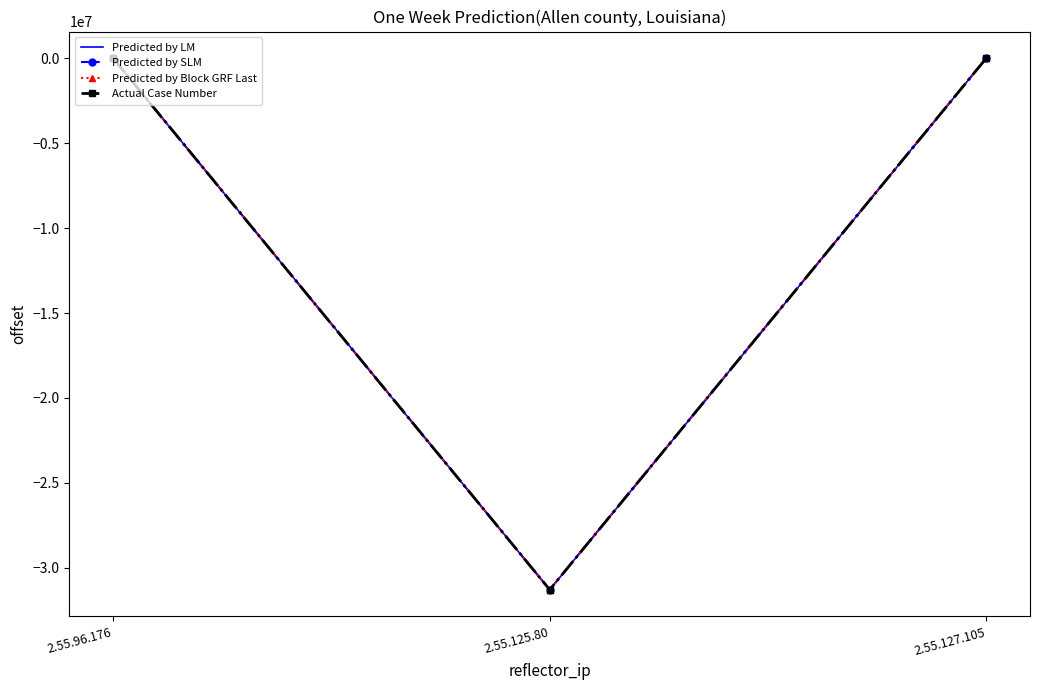

Rank the series at 2.55.127.105 from lowest to highest value.

Predicted by LM, Predicted by SLM, Predicted by Block GRF Last, Actual Case Number